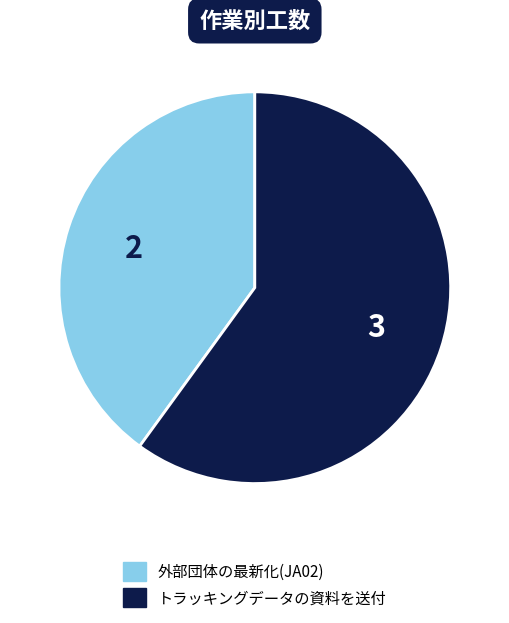

Count the number of slices in the pie.

2